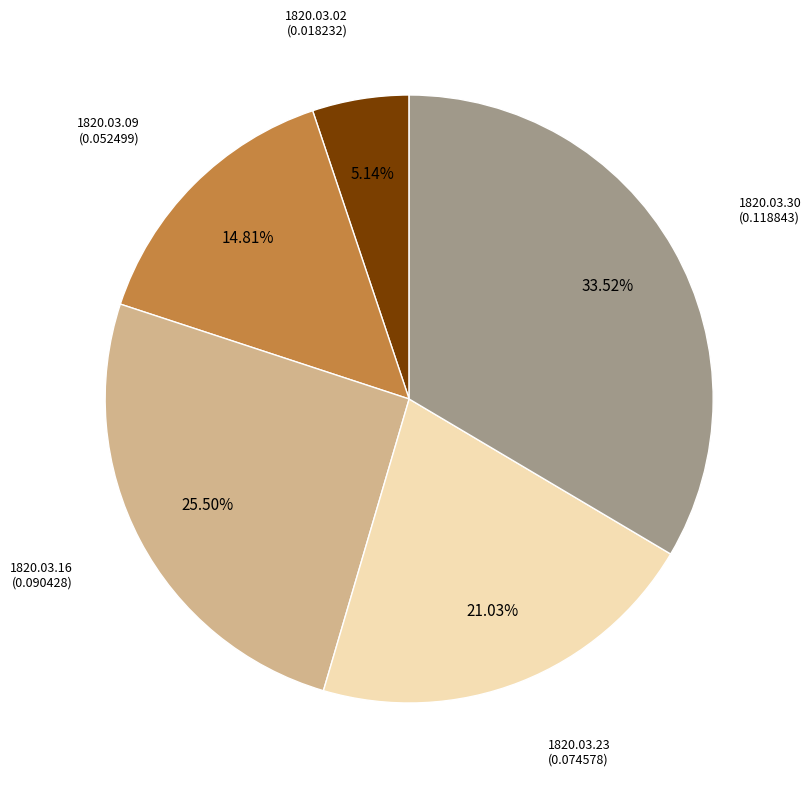

Is there a majority slice in this chart?

No